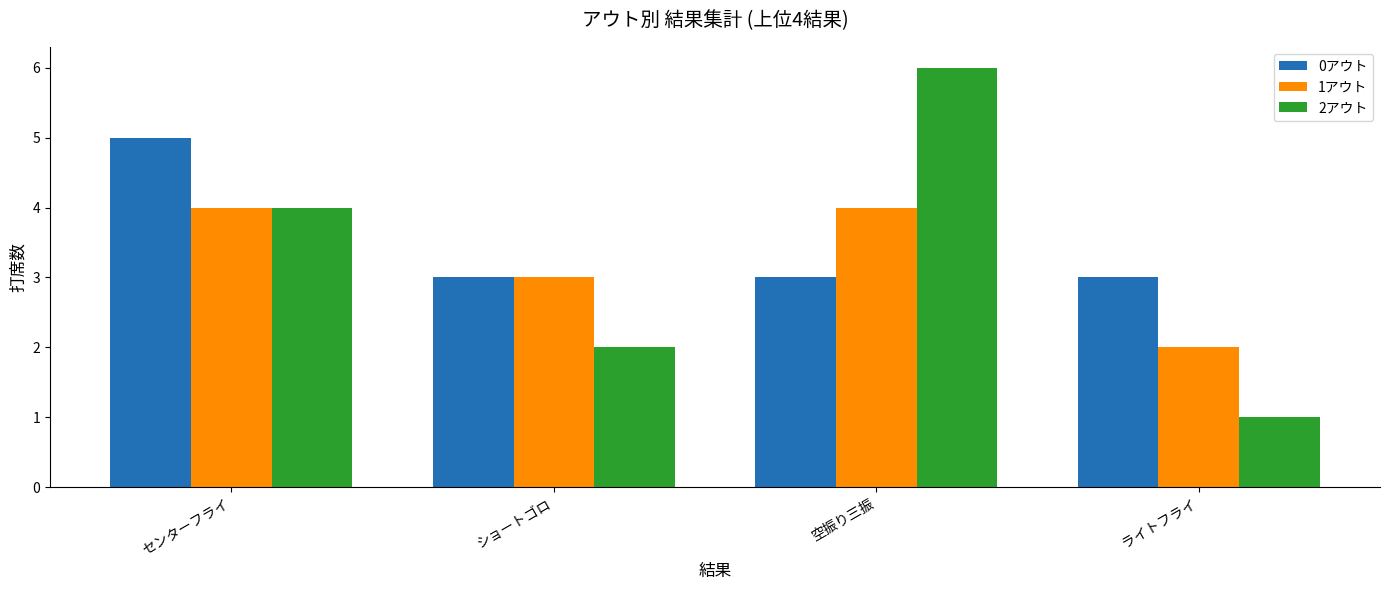

How many bars are there in each group?

3